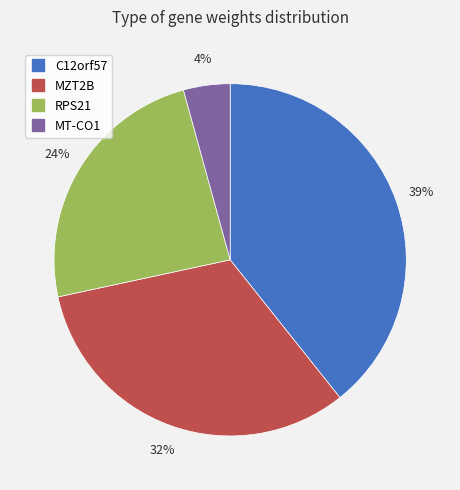

Is there any slice that represents more than half of the pie?

No